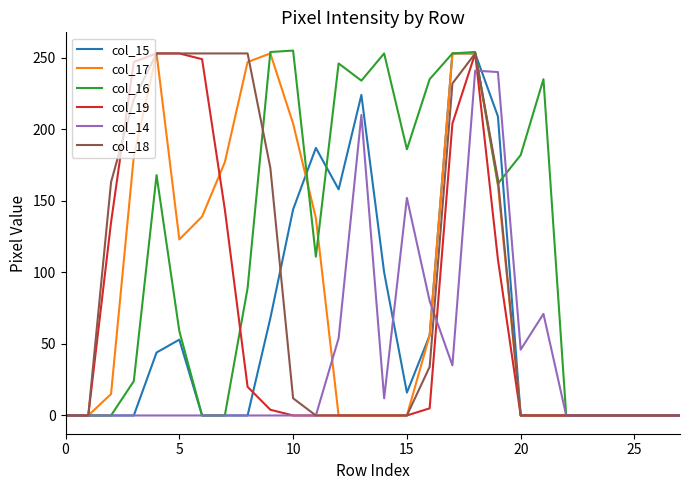

What is the maximum value shown in the chart?

255